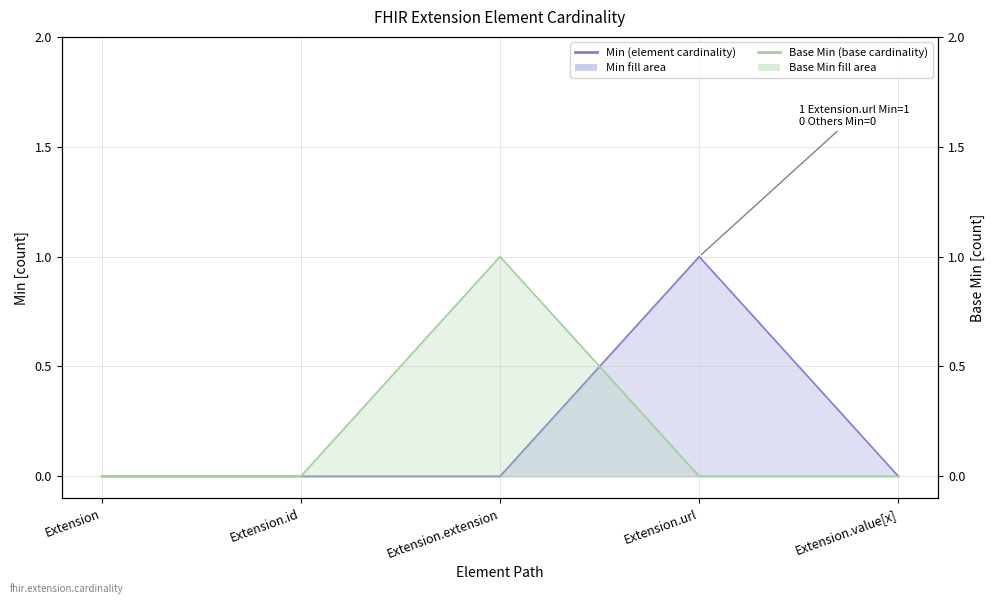

At how many categories does at least one series exceed 0?

2